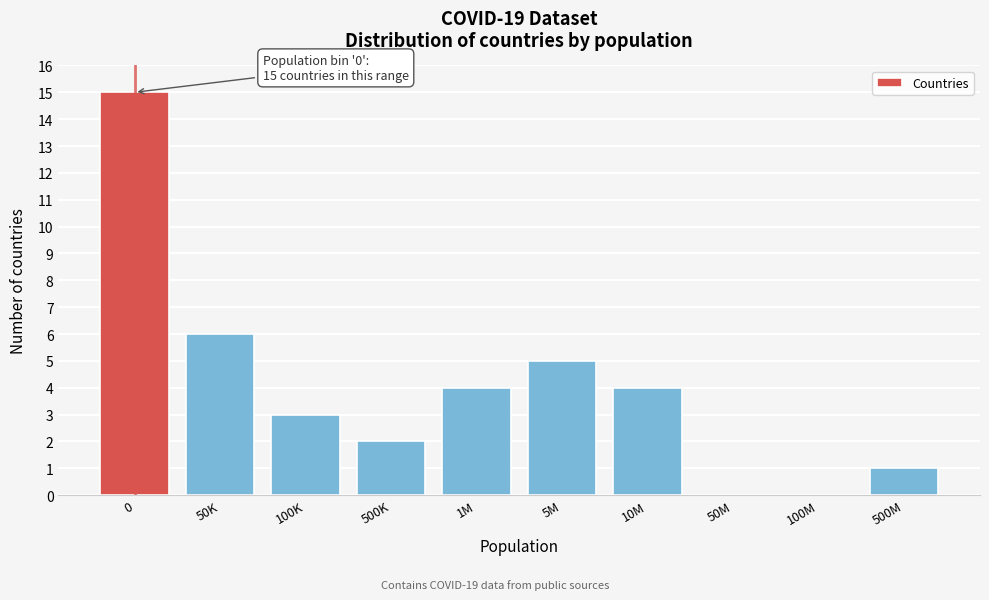

Reading right to left, list all the values displayed in this chart.

500M=1	100M=0	50M=0	10M=4	5M=5	1M=4	500K=2	100K=3	50K=6	0=15